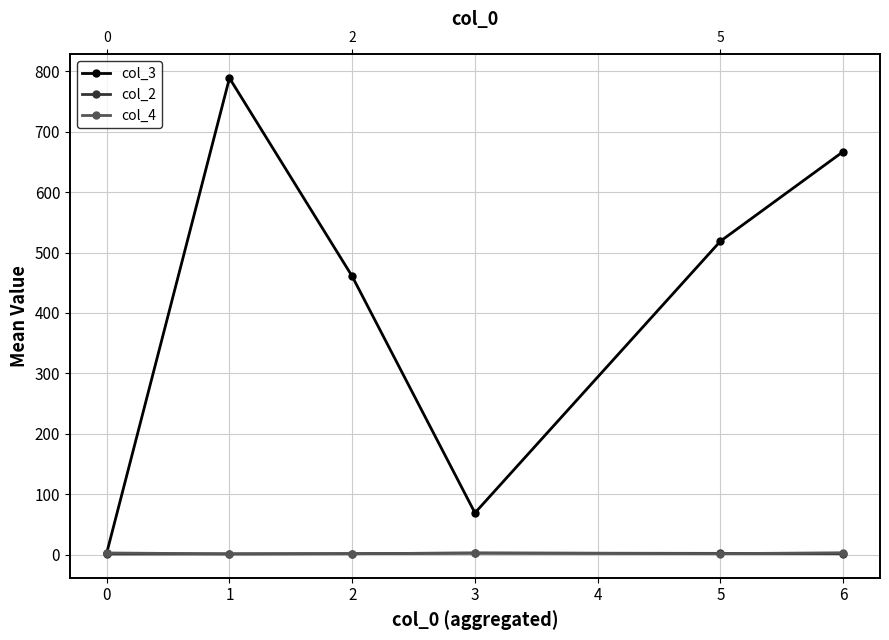

How many lines are shown in the chart?

3